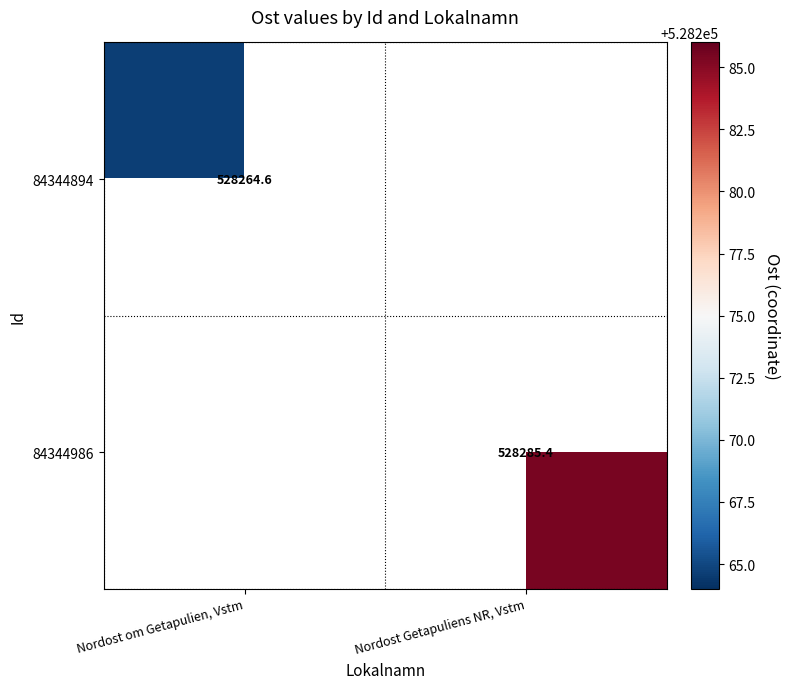

Which category has the lowest value in the 84344986 series?

Nordost om Getapulien, Vstm